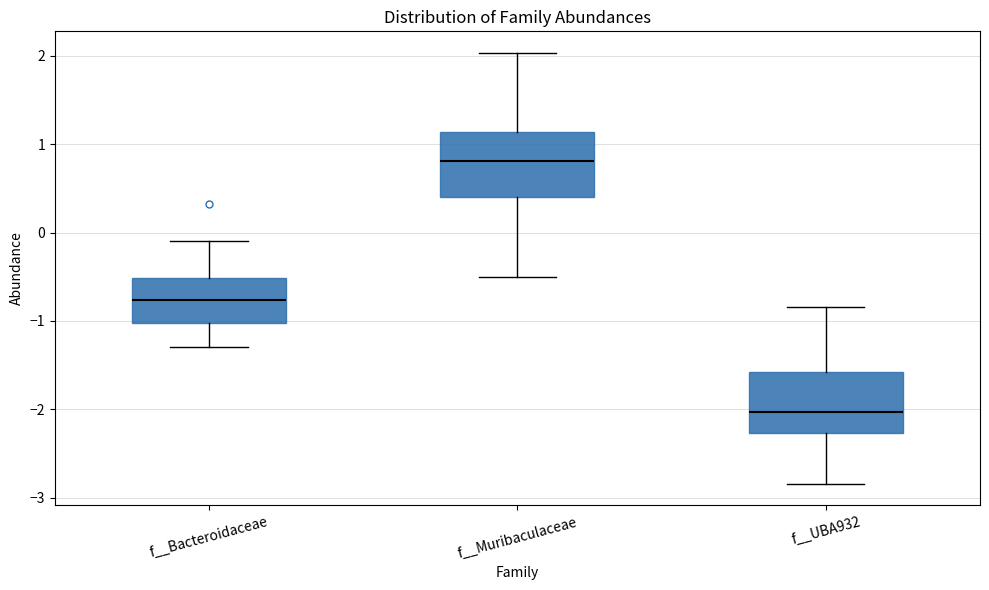

Which box's median line is the highest?

f__Muribaculaceae